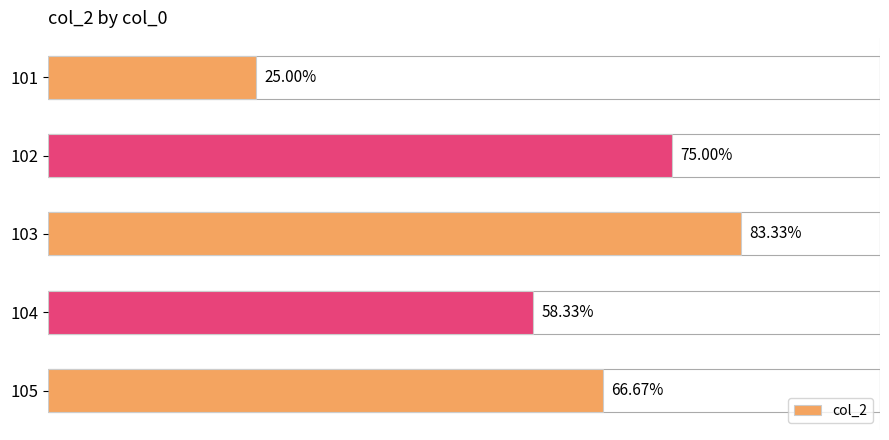

Does the chart contain any negative values?

No